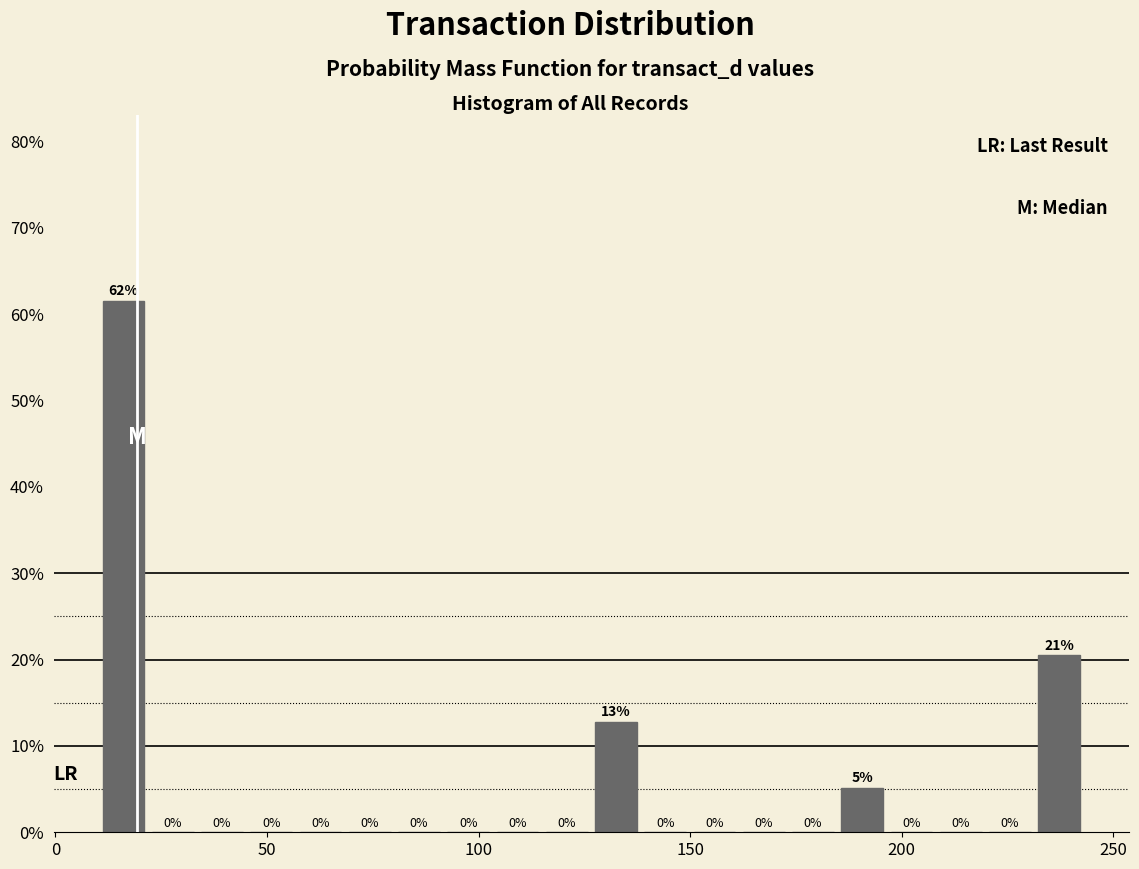

Around what value on the x-axis is the tallest bar? Give the approximate position of its centre, as read against the axis.

15